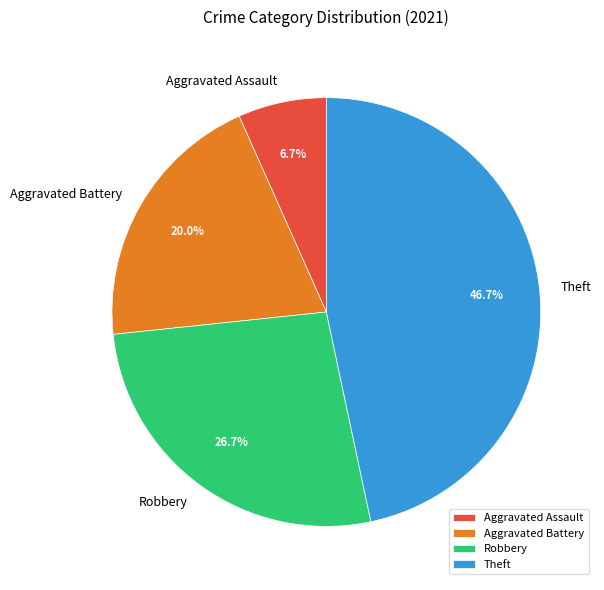

What is the ratio of the value at Robbery to the value at Theft?

0.6